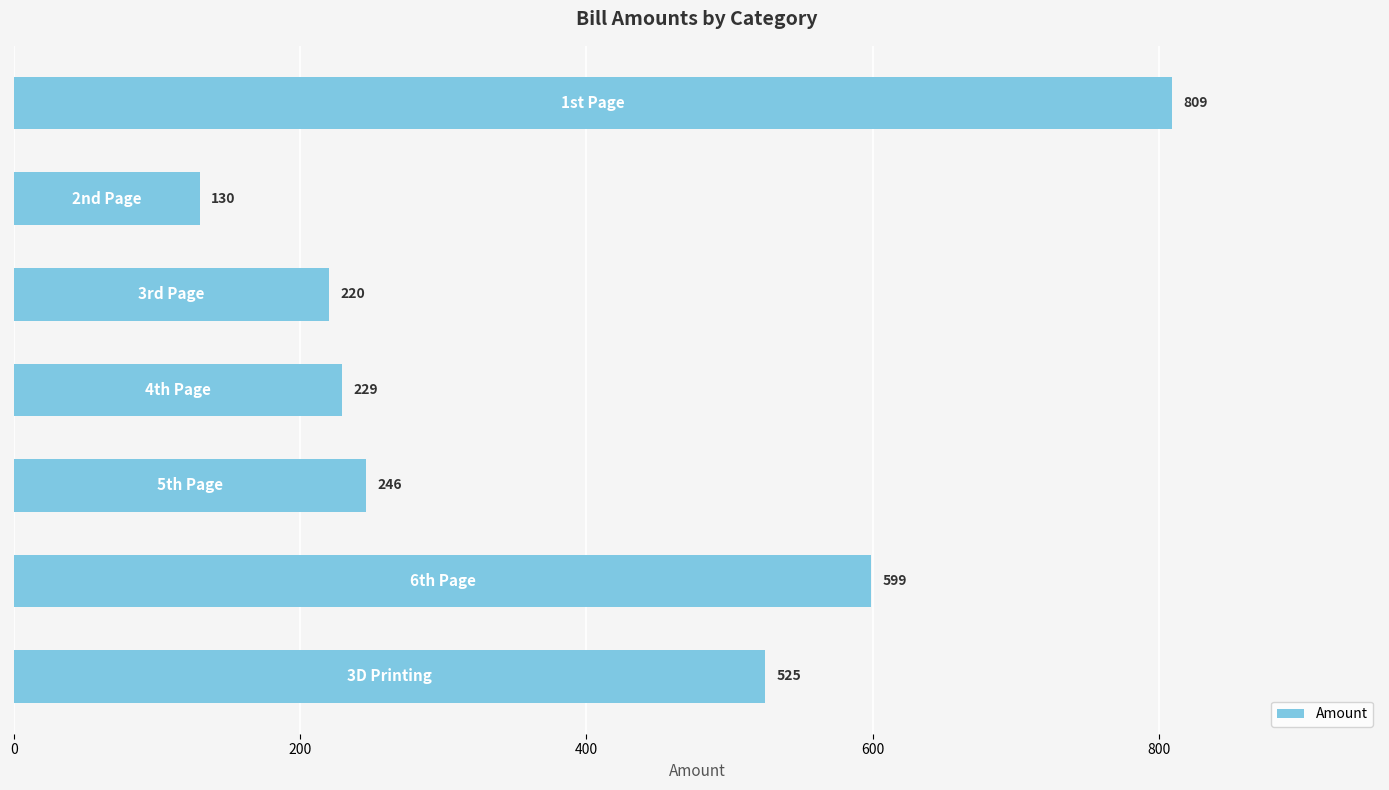

What is the sum of all values?

2758